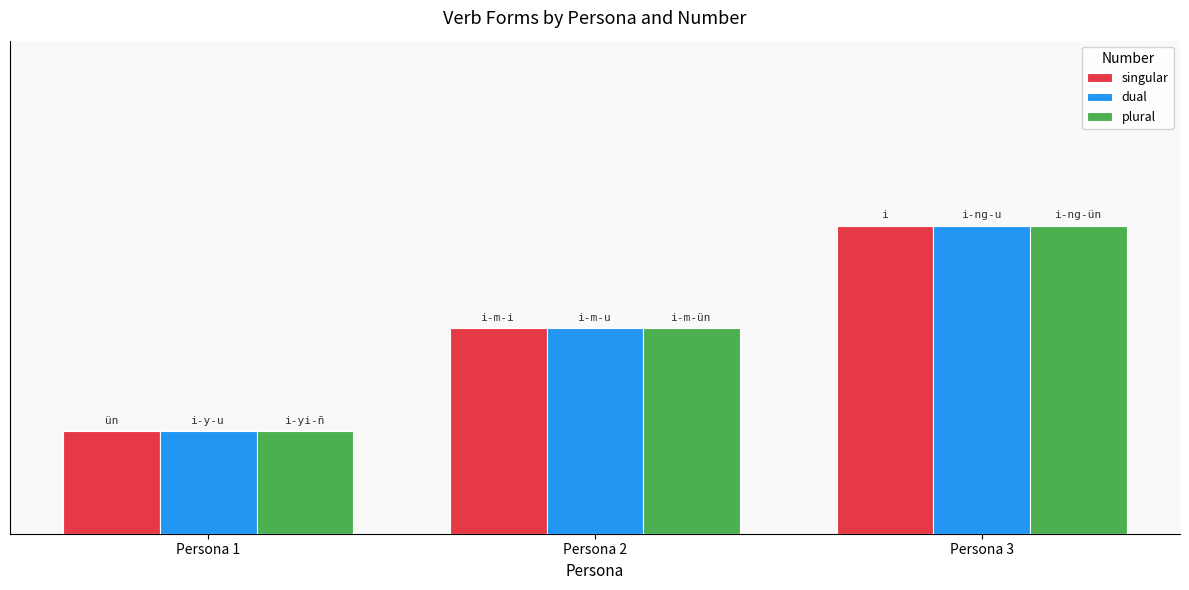

Does the chart contain stacked bars?

No